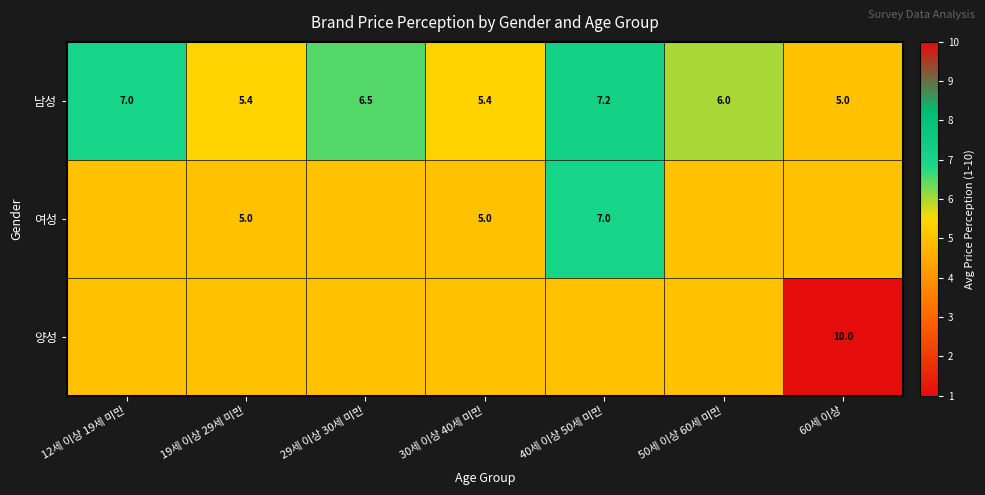

At how many categories does at least one series exceed 5?

7